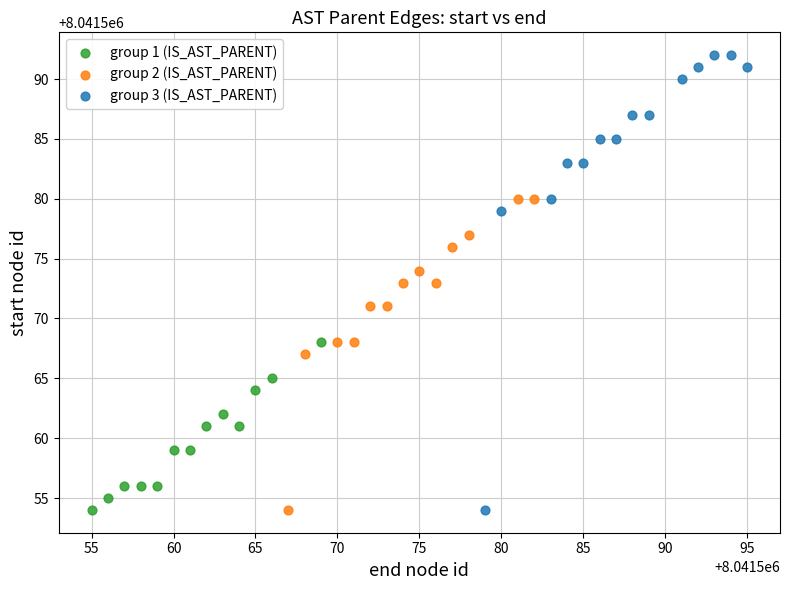

Which series reaches the maximum Y coordinate?

group 3 (IS_AST_PARENT)